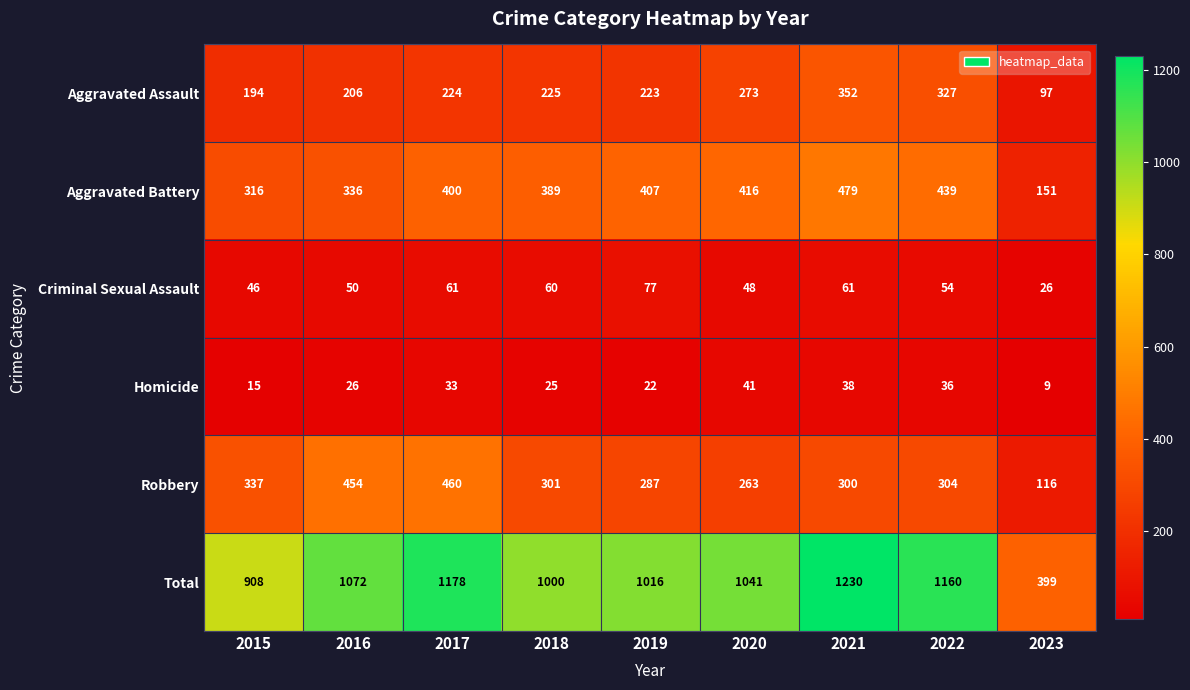

What is the difference between the Total values at 2022 and 2019?

144